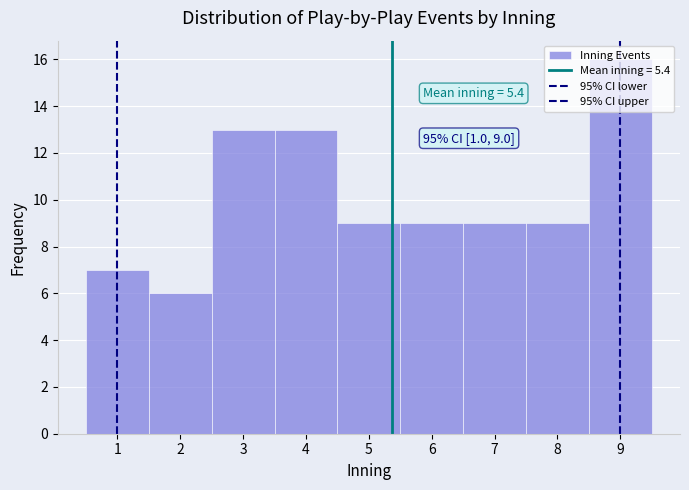

Over which range of the x-axis is the bar tallest?

8.5 to 9.5